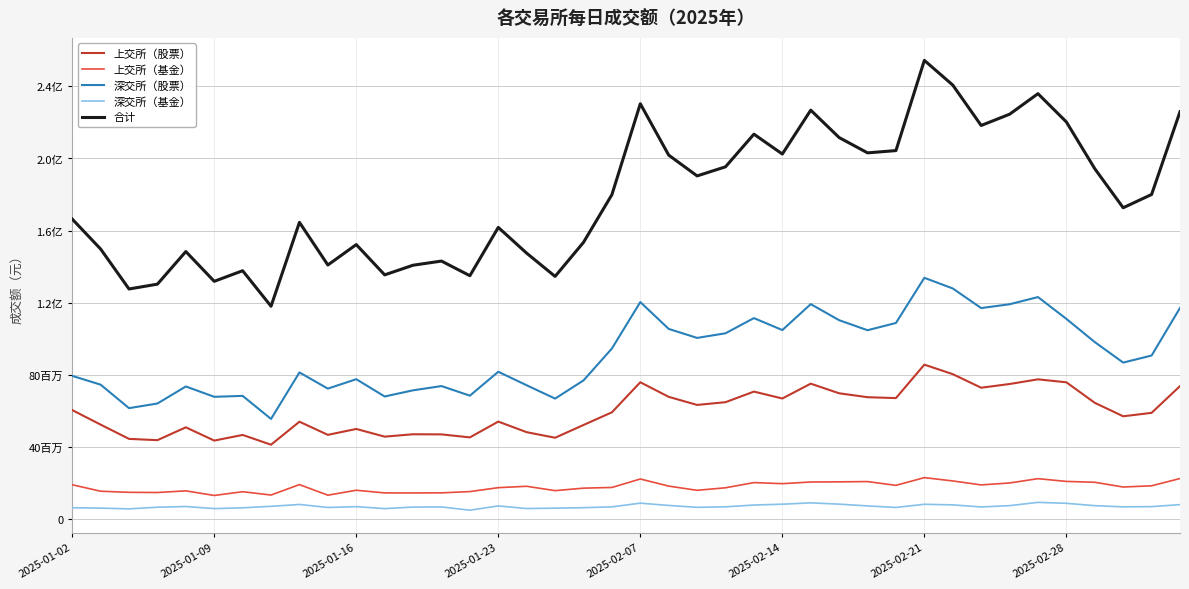

At how many categories does at least one series exceed 187290813?

18